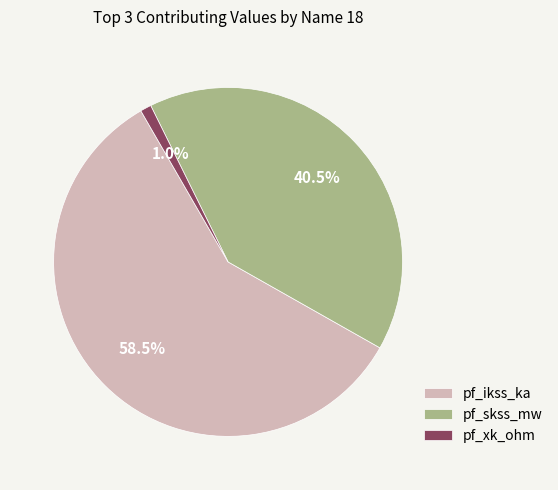

Count the number of slices in the pie.

3